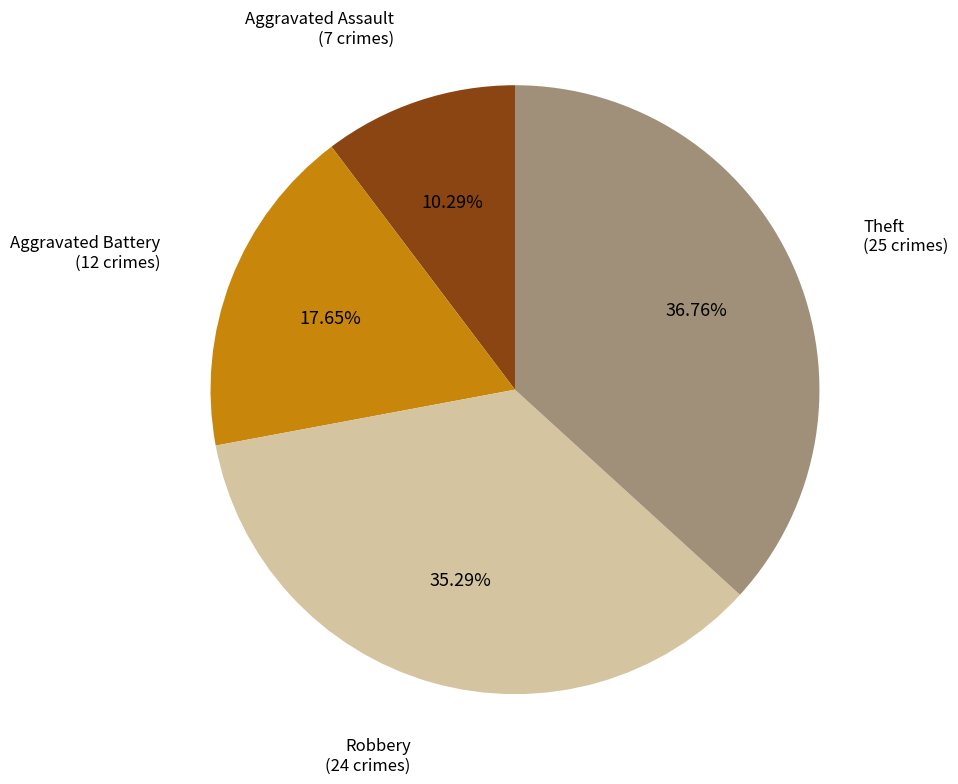

Is there a majority slice in this chart?

No